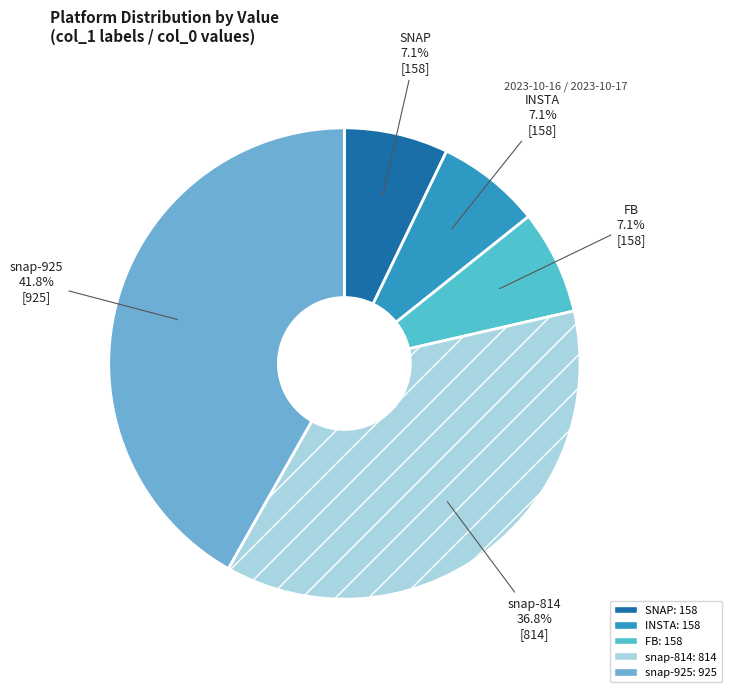

How many slices are in this pie chart?

5